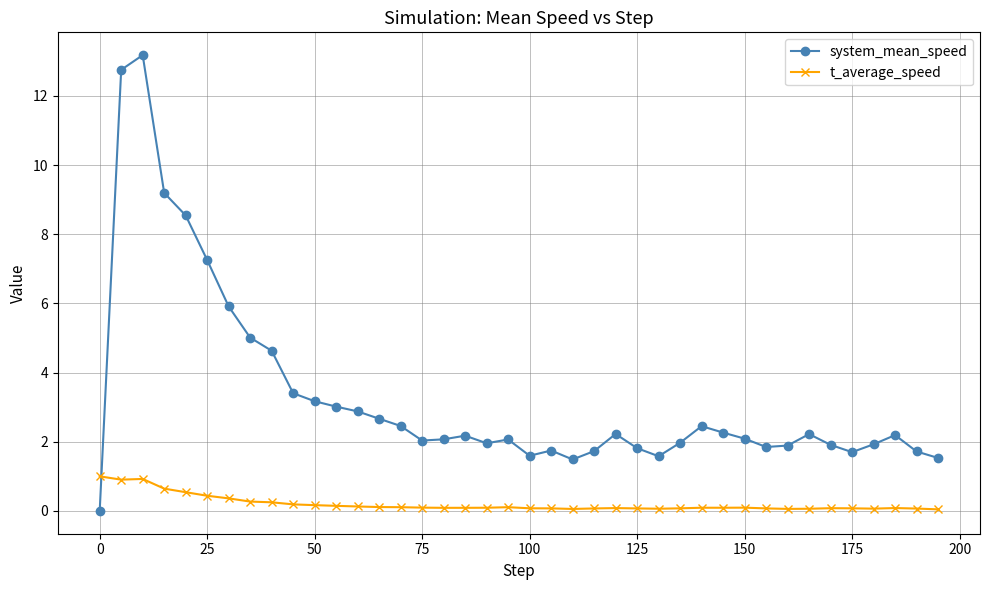

Count the number of categories in the chart.

40